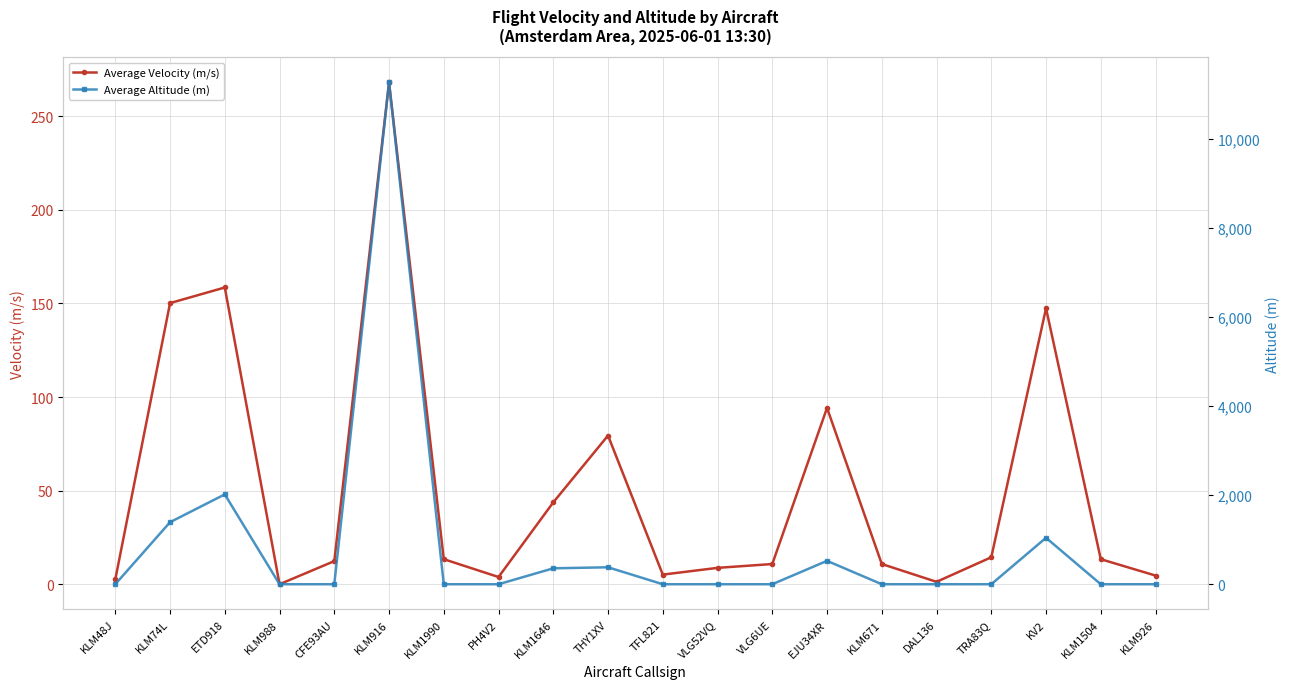

Is this an area chart (filled region under the line)?

No